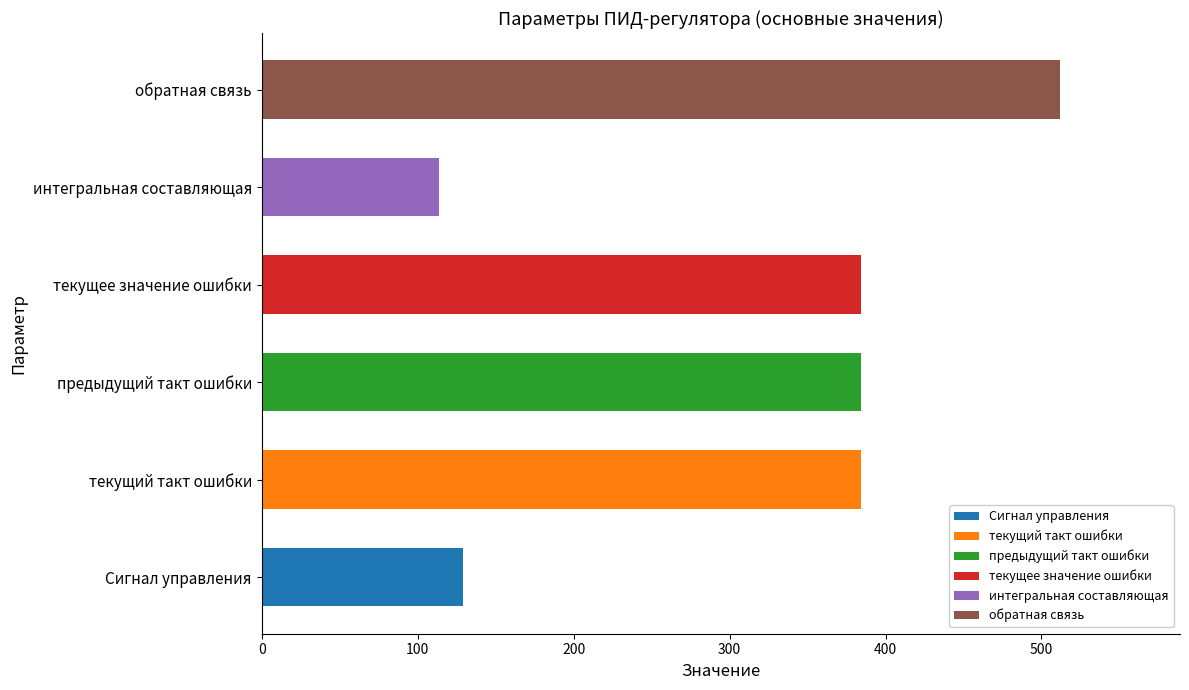

What is the highest value of the Сигнал управления series?

129.2